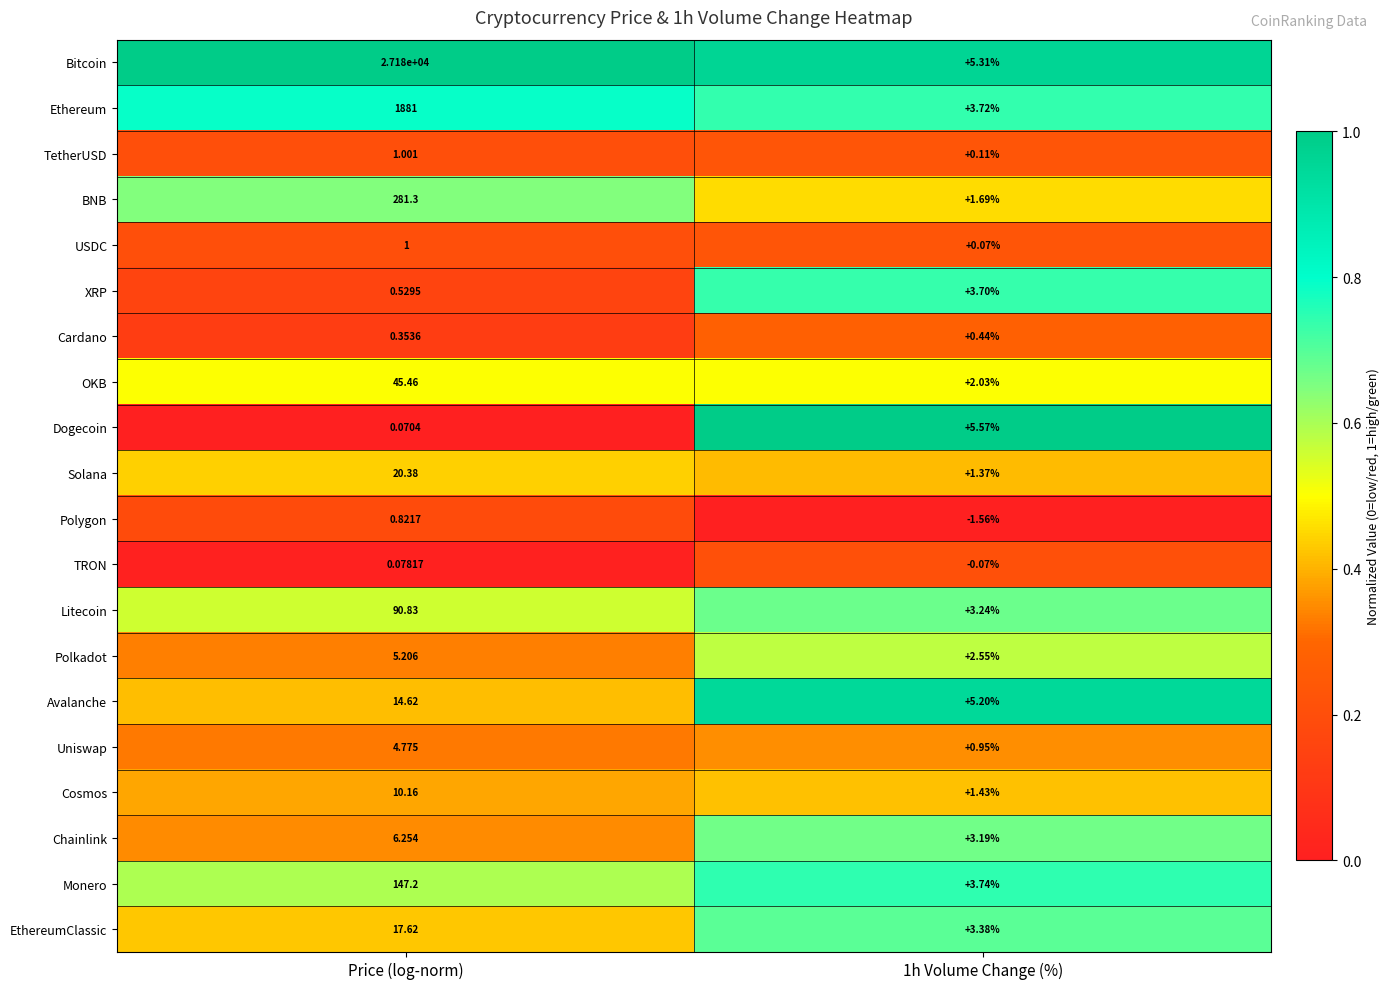

Is the value of Dogecoin at 1h Volume Change (%) greater than the value of Polygon at 1h Volume Change (%)?

Yes